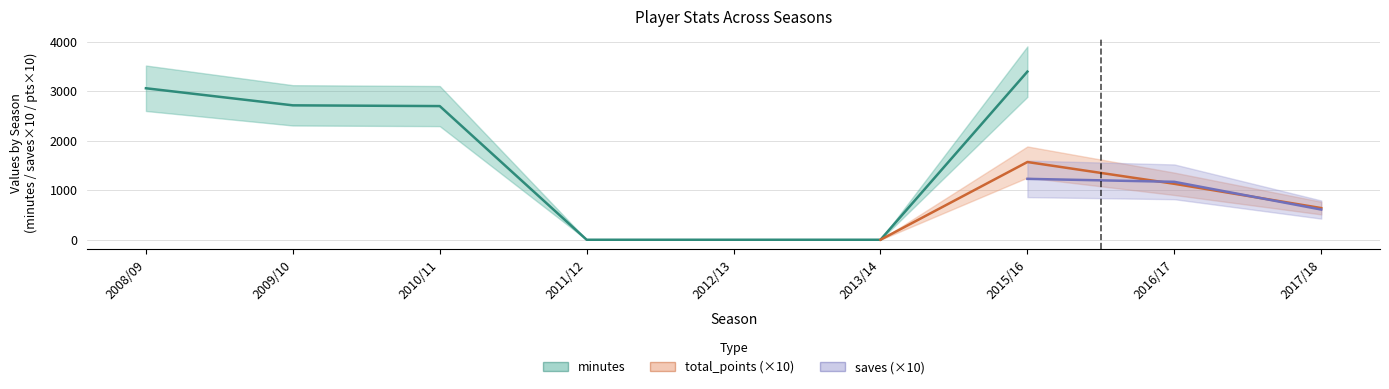

What position from the left is 2012/13?

5